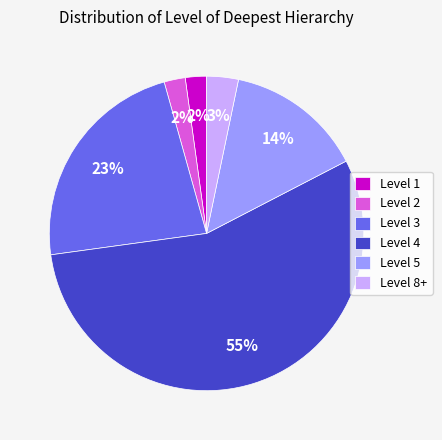

Count the number of slices in the pie.

6